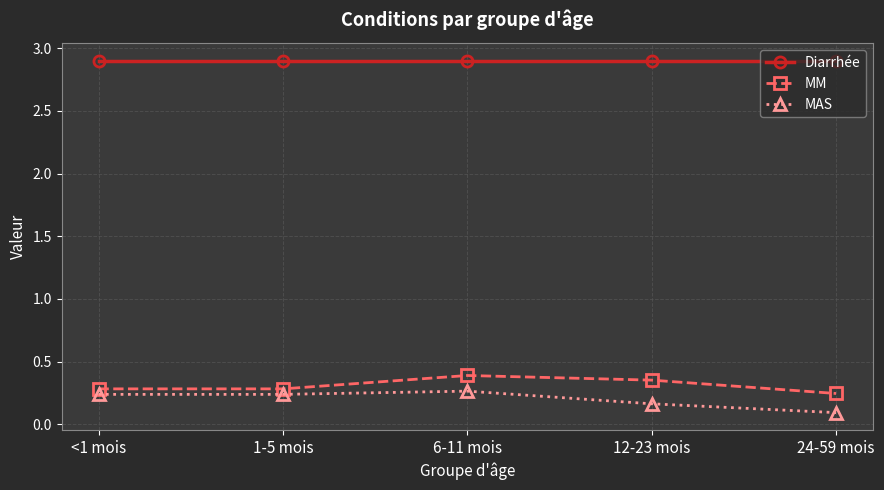

At which category does MM reach its first local peak?

6-11 mois